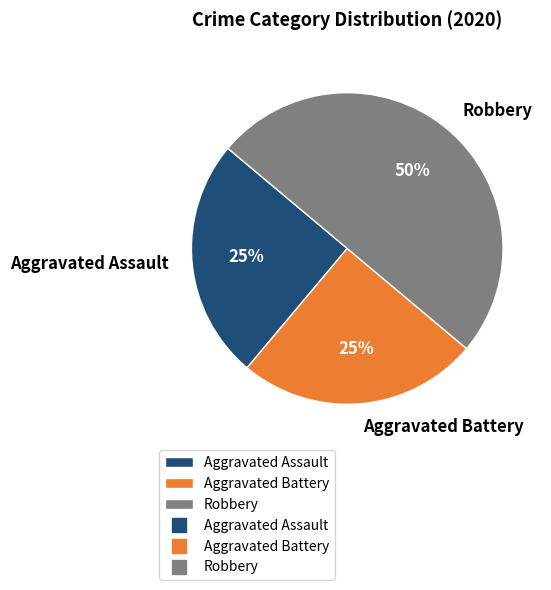

To the nearest percent, what is the average slice percentage?

33%